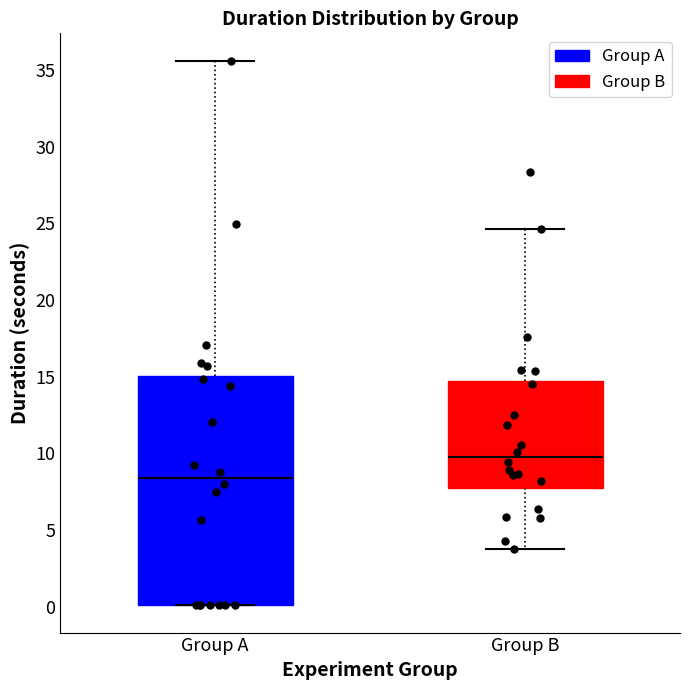

Reading left to right, read every box against the y-axis: the position of its median line, the range the box covers, and the ends of its whiskers. The values are not printed on the chart, so give them approximately, as read against the axis.

Group A: median 8.5, box 0.0 to 15.0, whiskers 0.0 to 35.5
Group B: median 9.5, box 8.0 to 14.5, whiskers 3.5 to 24.5